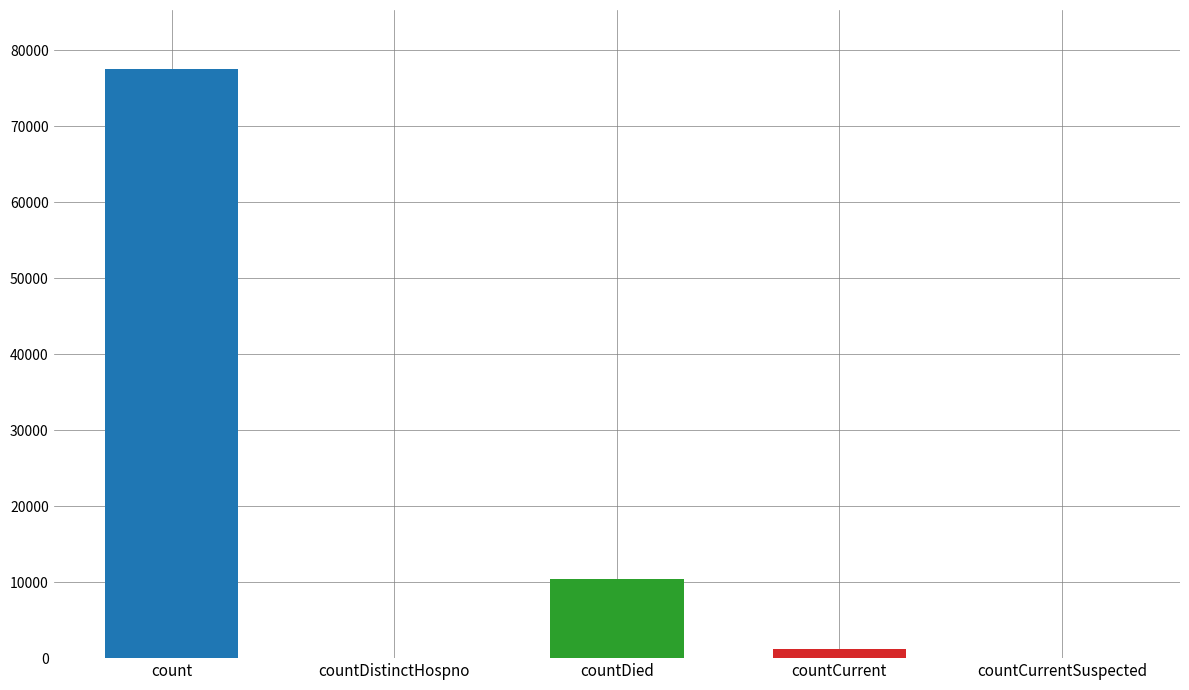

What position from the right is countDistinctHospno?

4